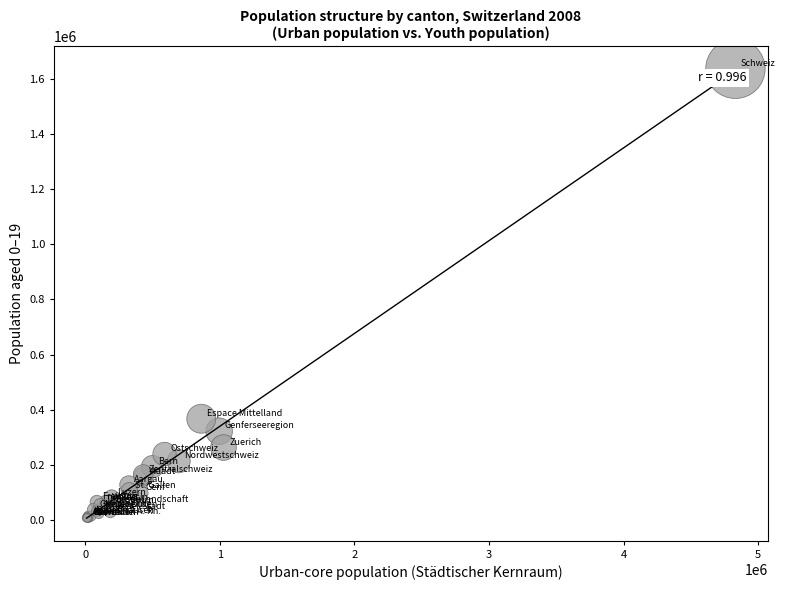

What Y value in the scatter plot is closest to 821606?

367607